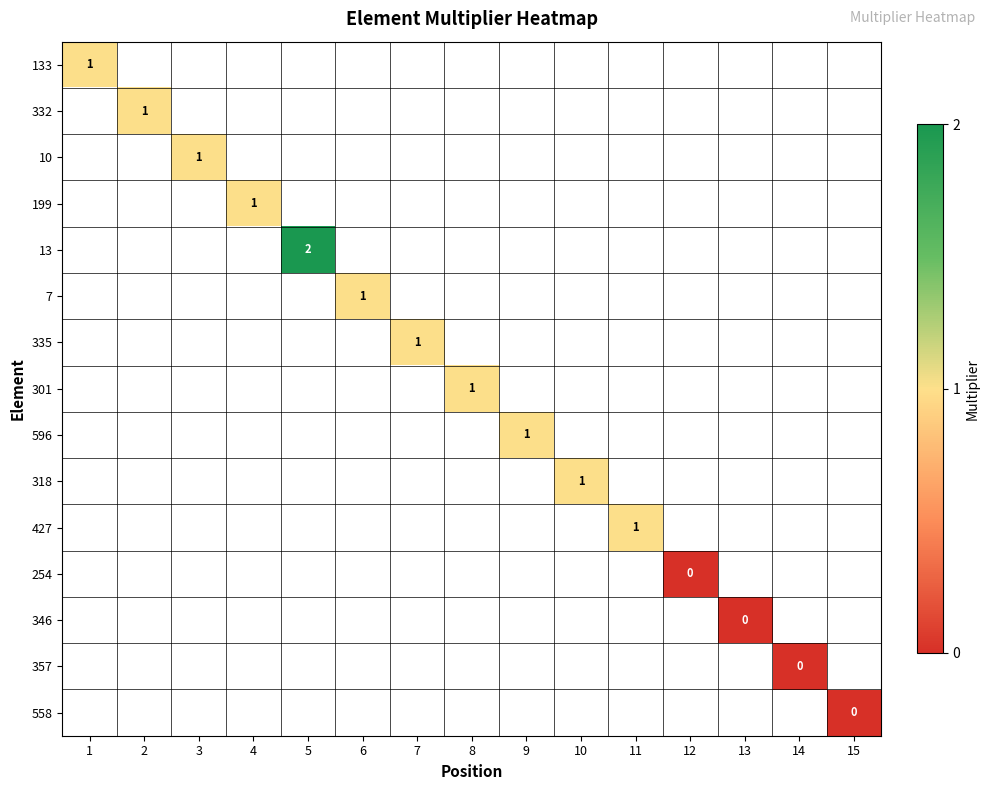

The value of 318 at 10 is 1. True or false?

True